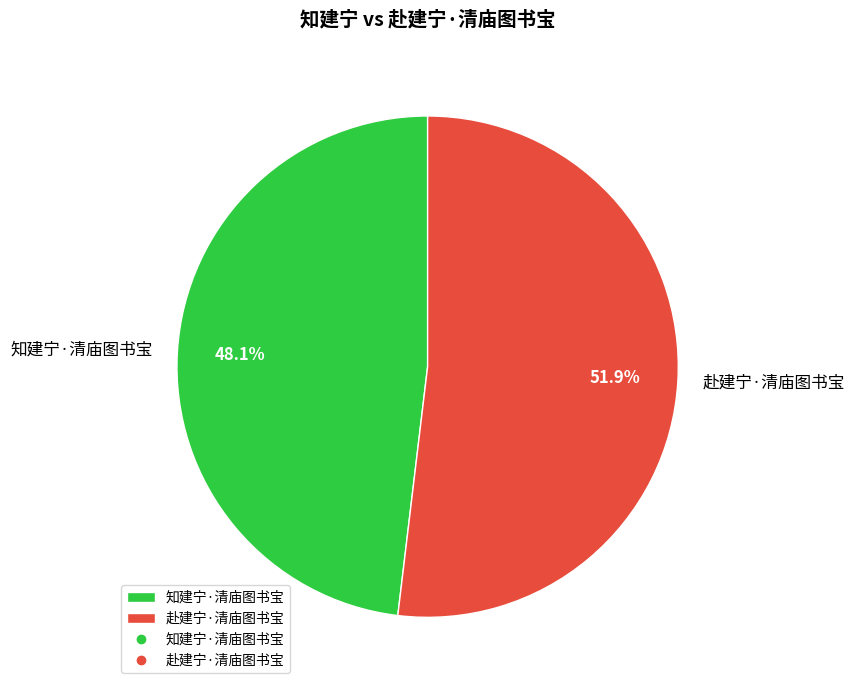

True or false: 赴建宁·清庙图书宝 accounts for 52% of the total.

True